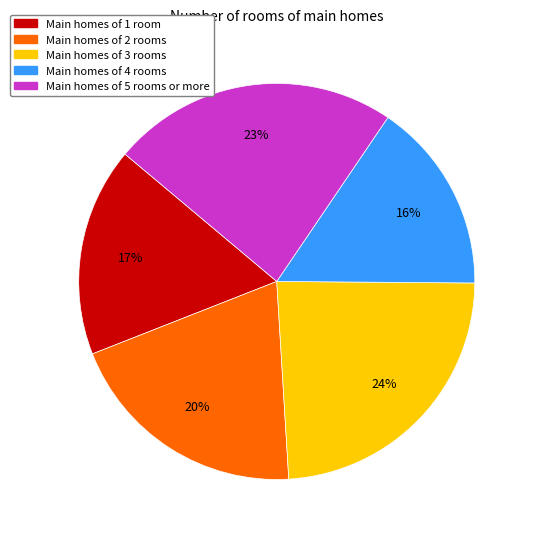

Is there any slice that represents more than half of the pie?

No